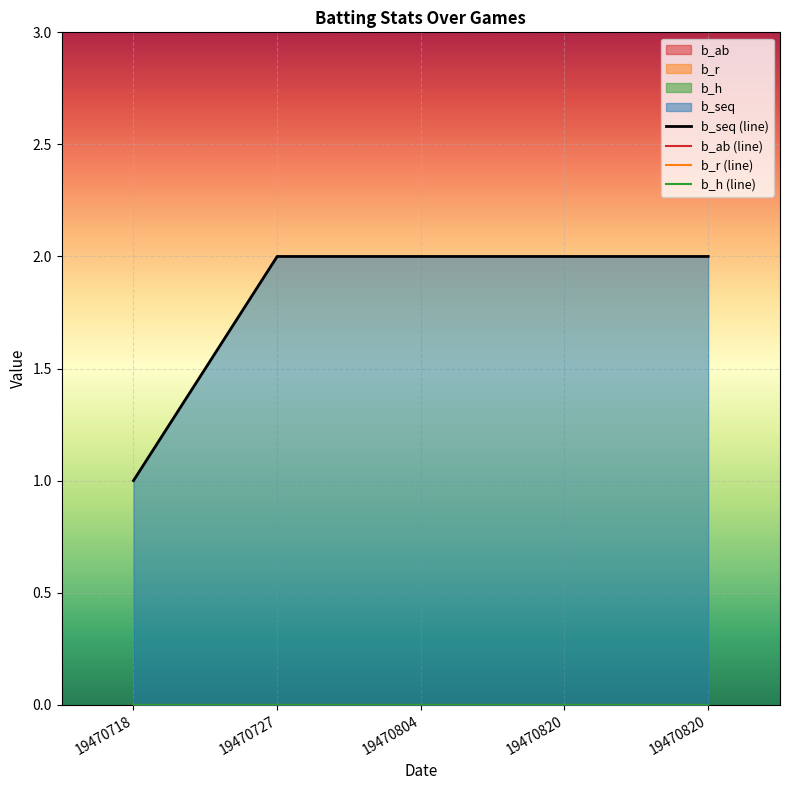

True or false: b_ab (line) and b_h (line) intersect in this chart.

False